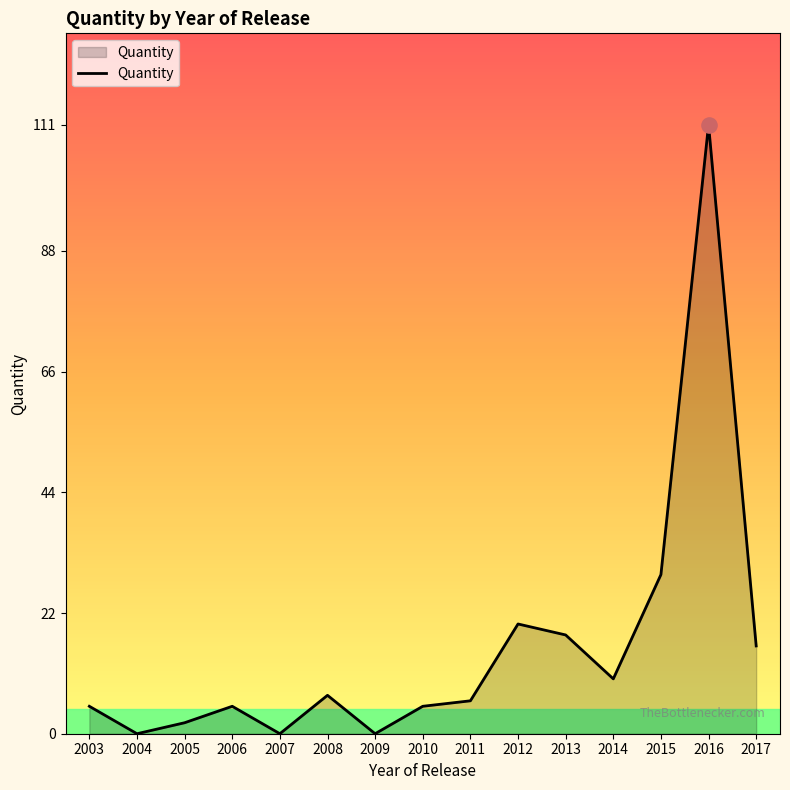

What is the change in value from 2008 to 2017?

+9